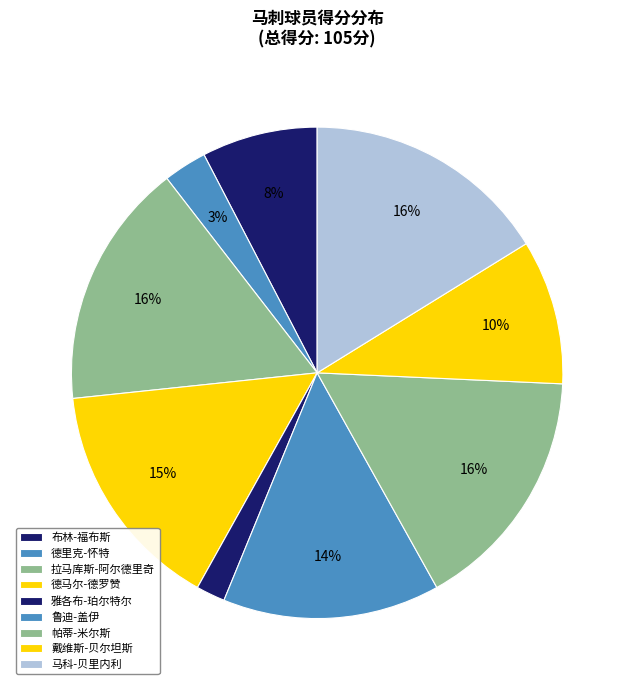

Combined, what portion of the pie is 帕蒂-米尔斯 and 戴维斯-贝尔坦斯?

25.7%